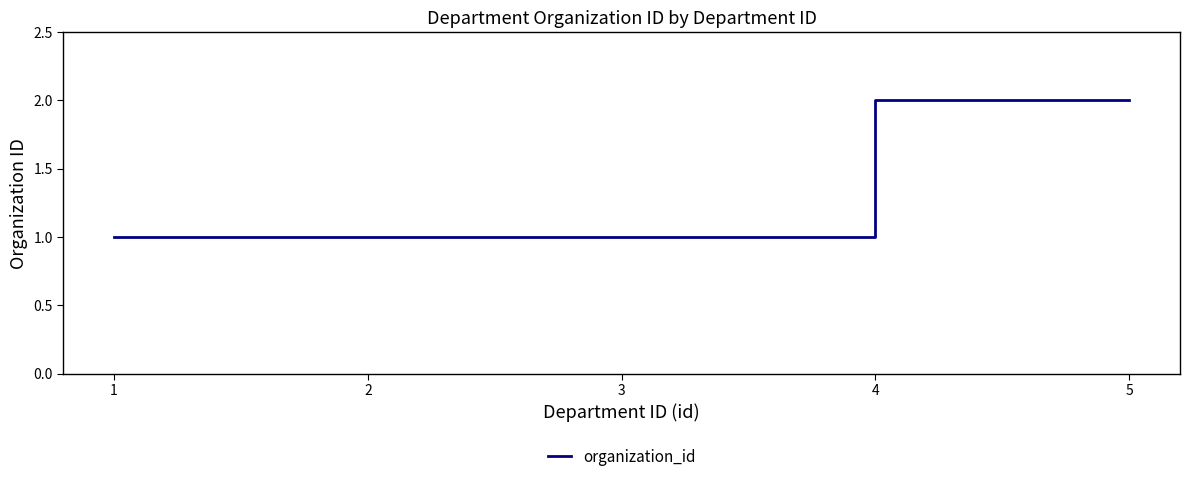

How many series are shown in this chart?

1